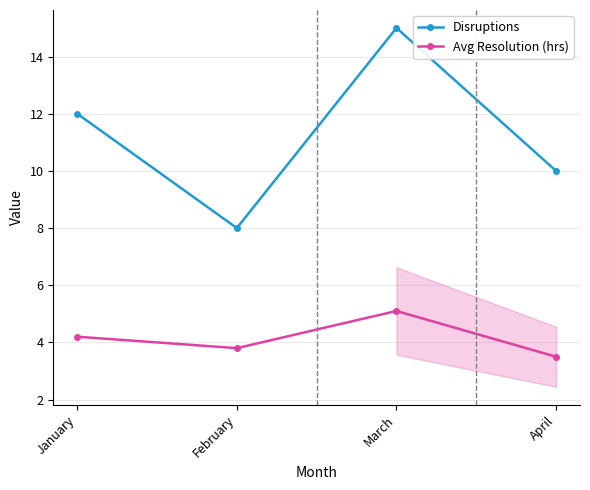

True or false: Avg Resolution (hrs) and Disruptions cross at least once.

False